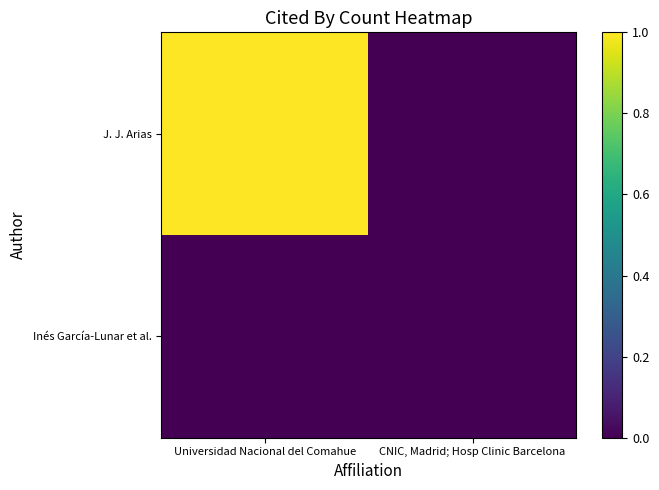

Which category has the highest value across all series?

Universidad Nacional del Comahue